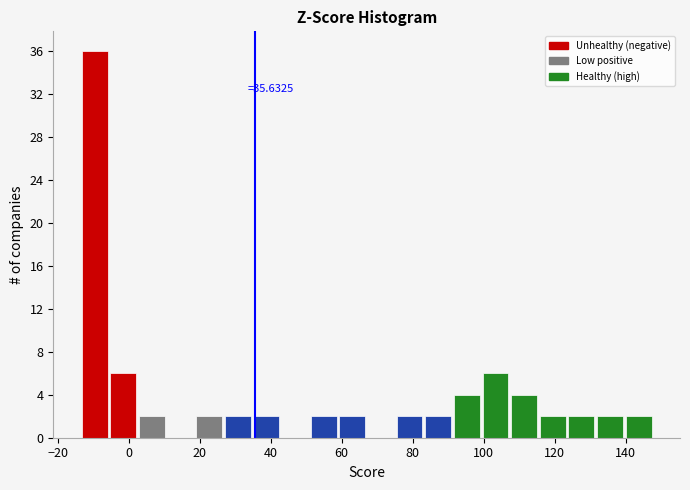

Which range on the x-axis has the tallest bar?

-14 to -6